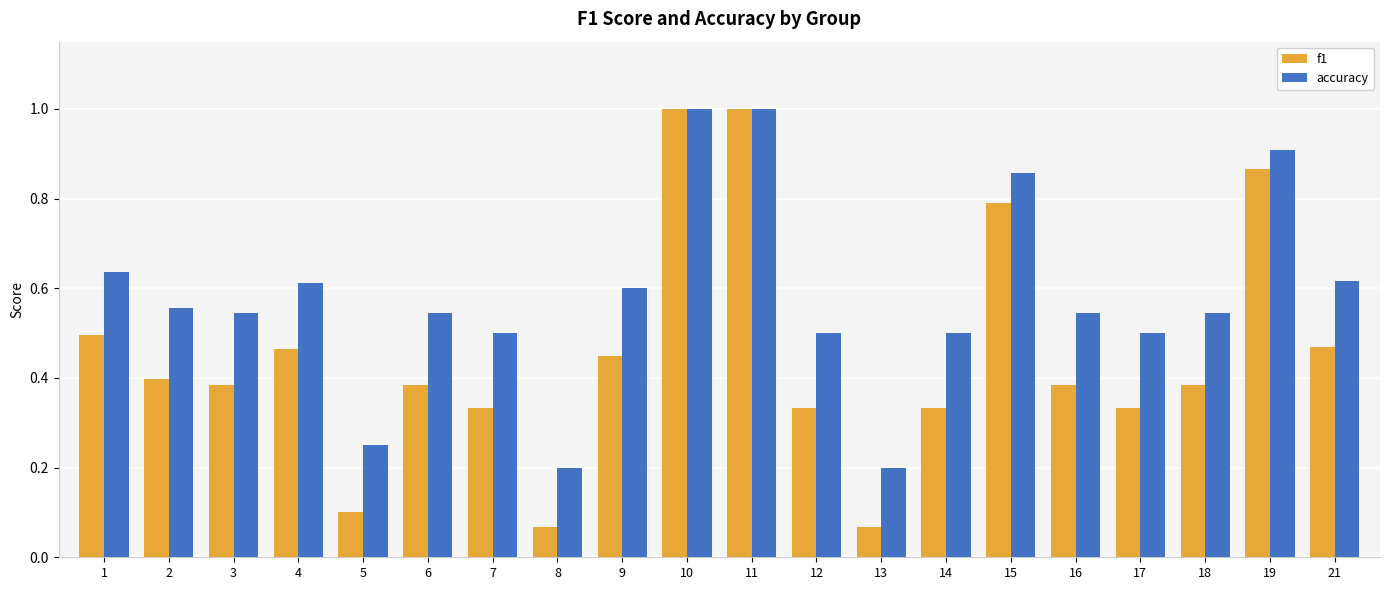

What is the difference between the maximum and second lowest values in the accuracy series?

0.8